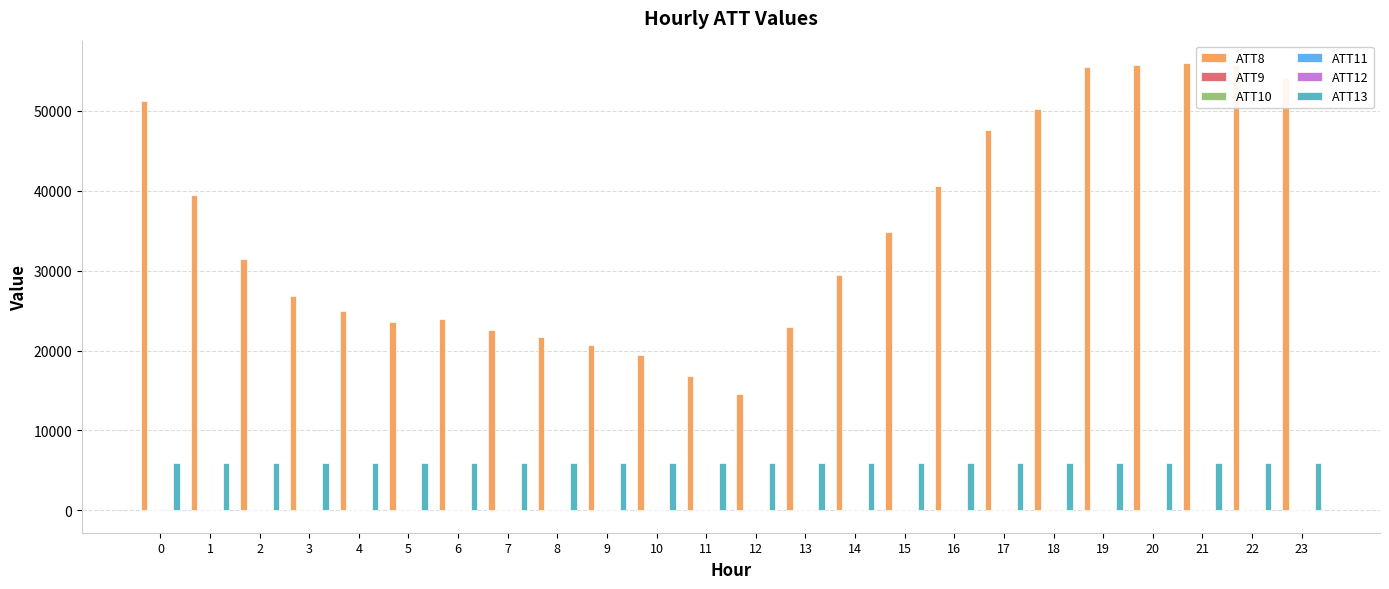

Which series has the largest total across all categories?

ATT8